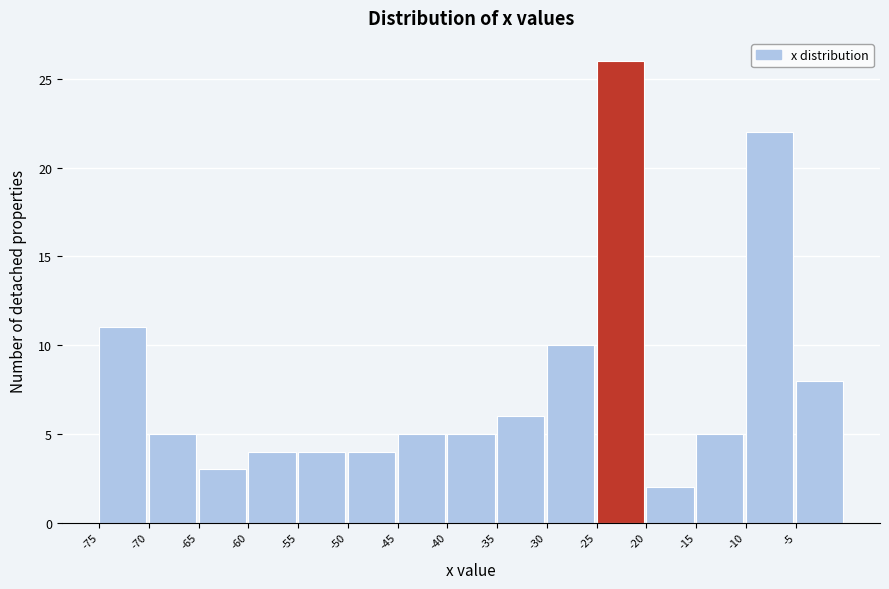

Which range on the x-axis has the tallest bar?

-25 to -20